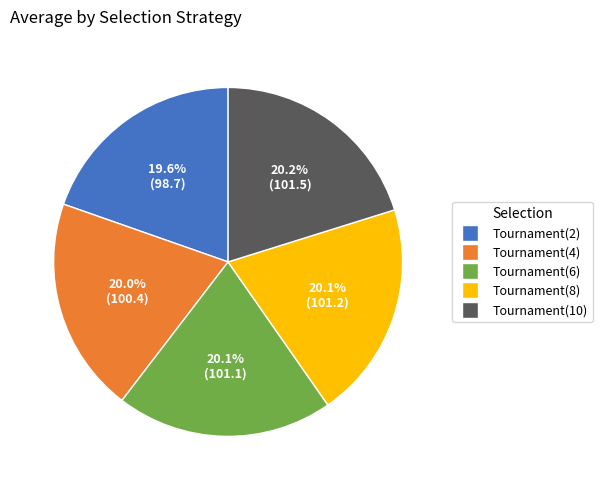

Approximately how many times larger is the value at Tournament(6) compared to Tournament(8)?

1.0